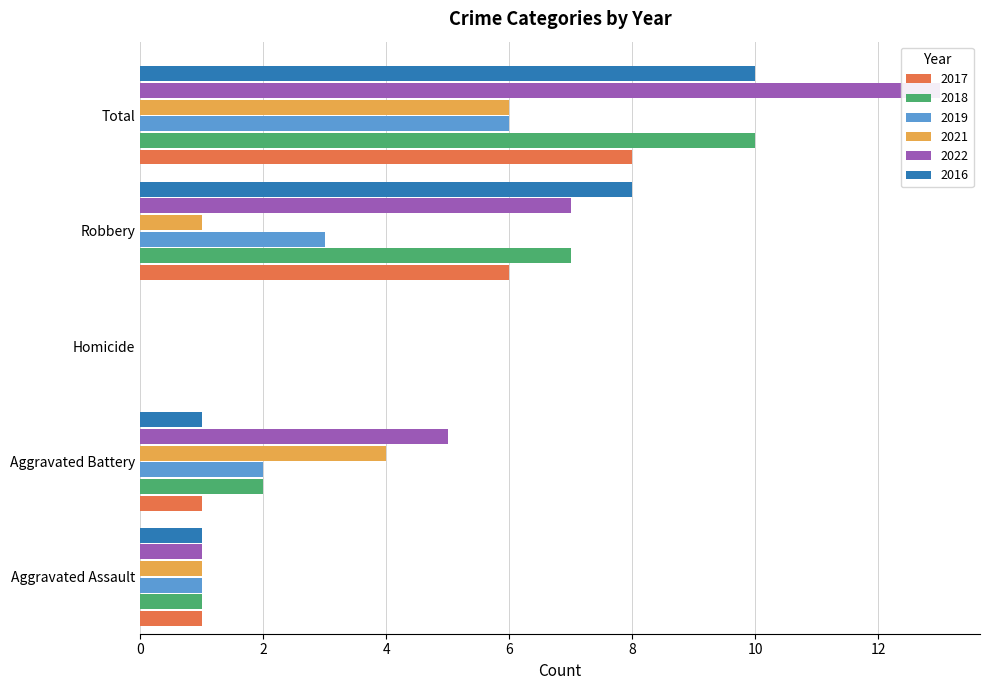

At which category is the sum across all series the highest?

Total